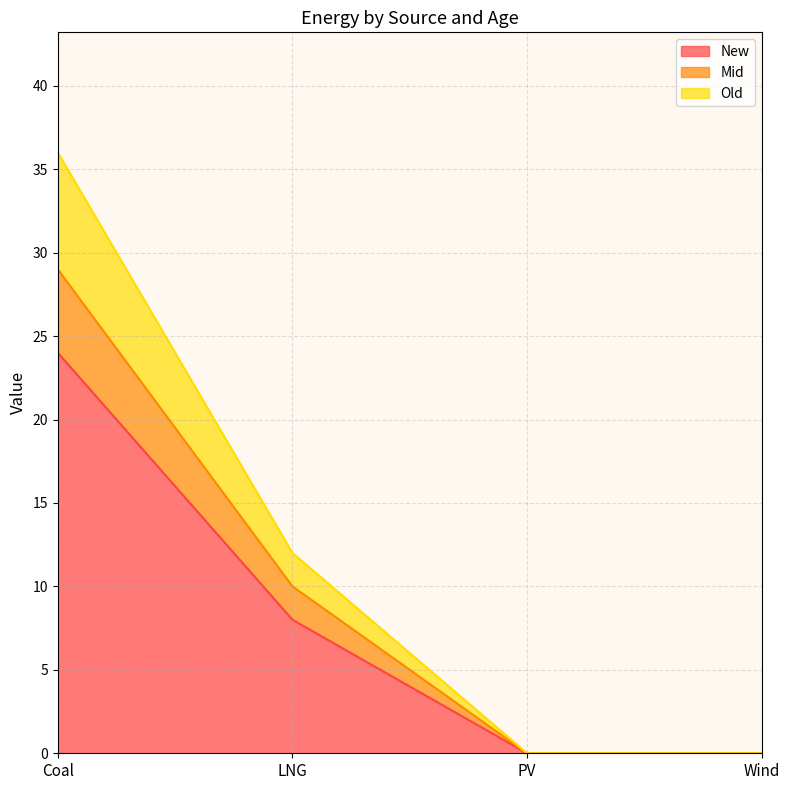

At which label is New closest to 12?

LNG